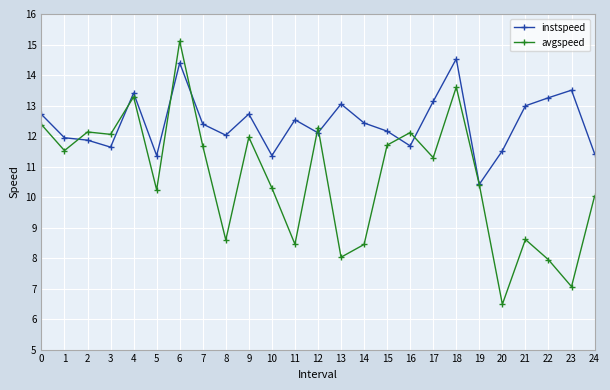

Where does the avgspeed series first go above 11?

0